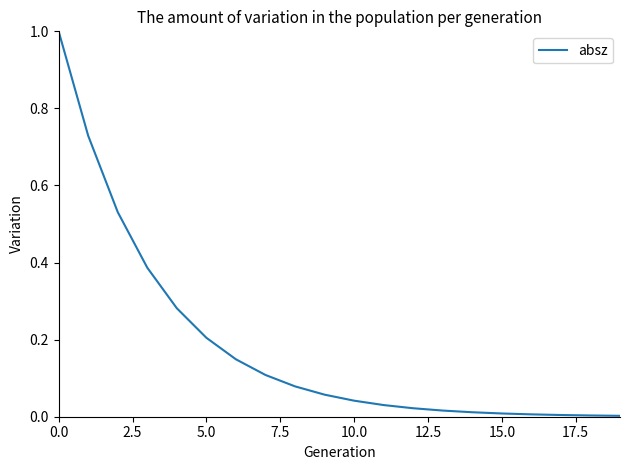

Is this an area chart (filled region under the line)?

No